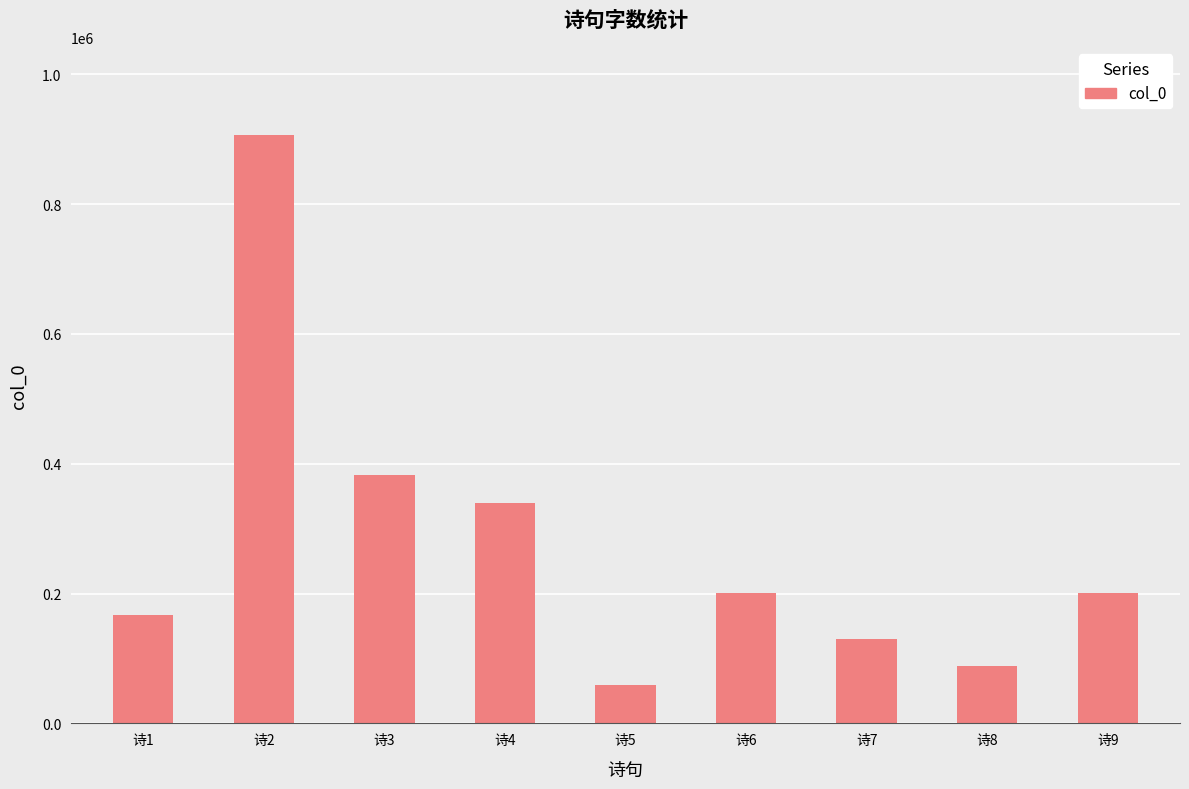

The value at 诗8 is 52402. True or false?

False